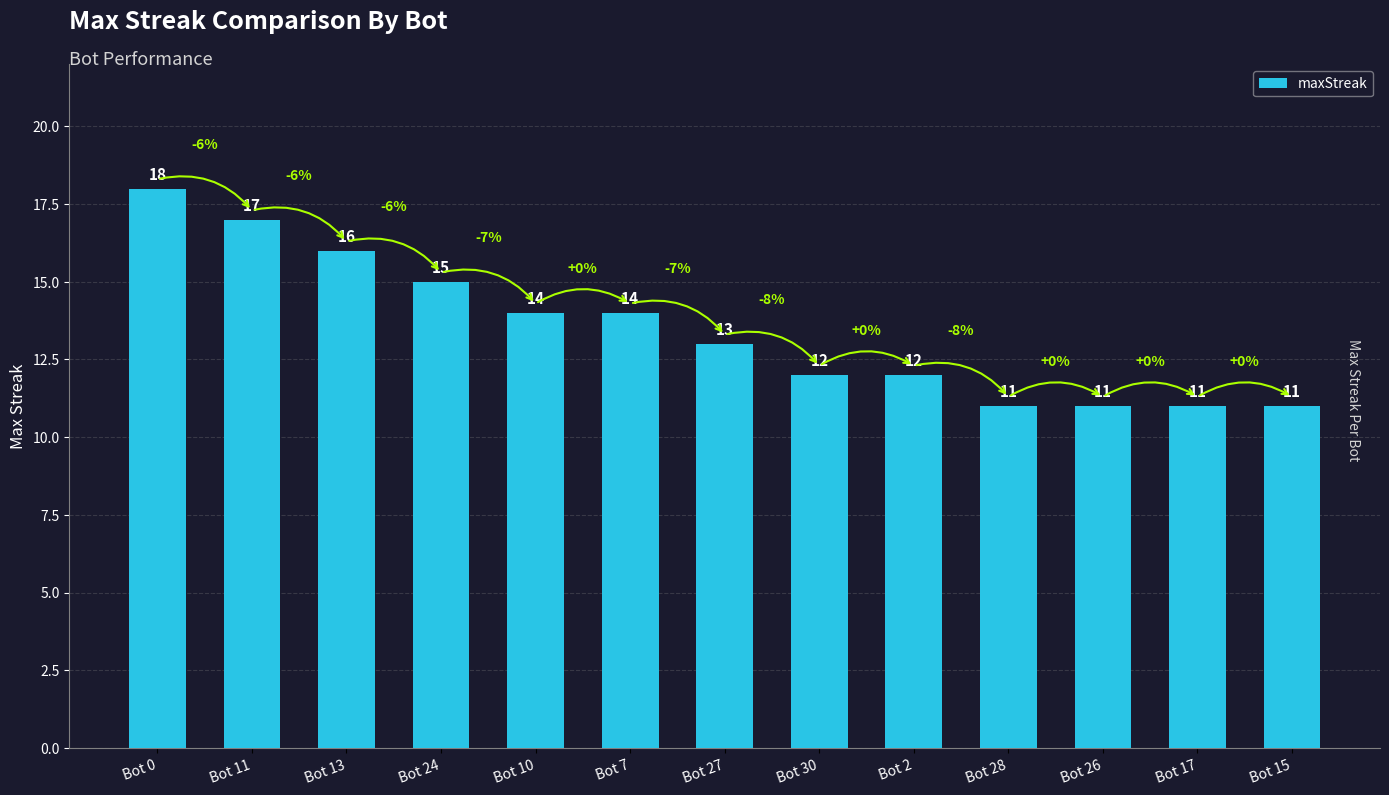

What is the greatest value displayed?

18